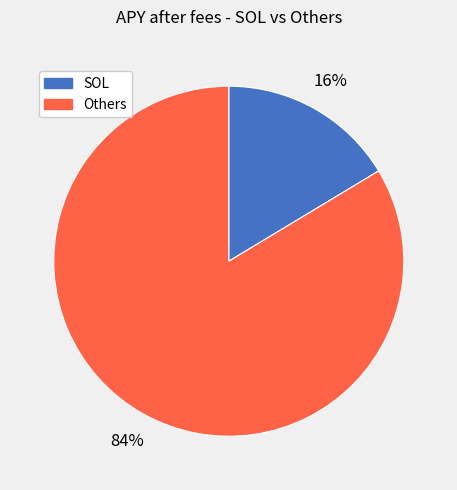

Is it true that SOL is 16% of the pie?

True